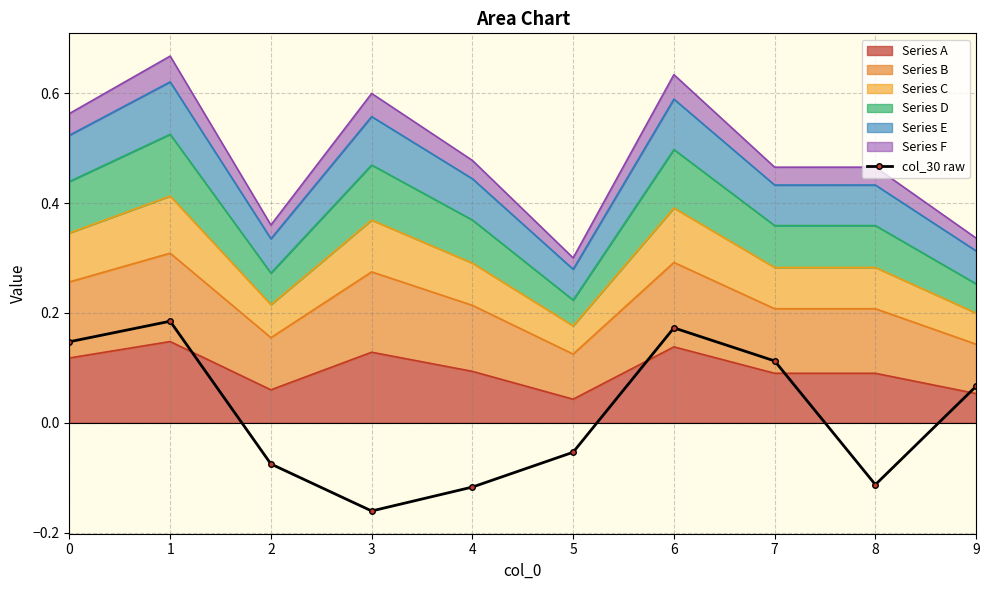

How many values exceed 0?

5